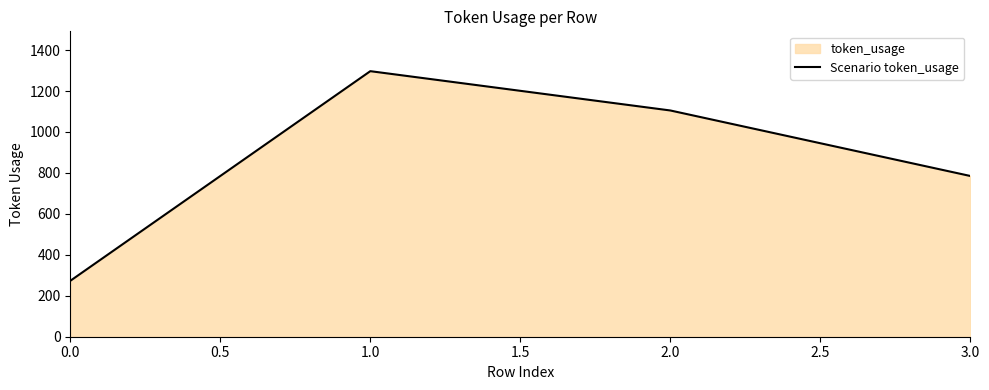

What is the average value?

865